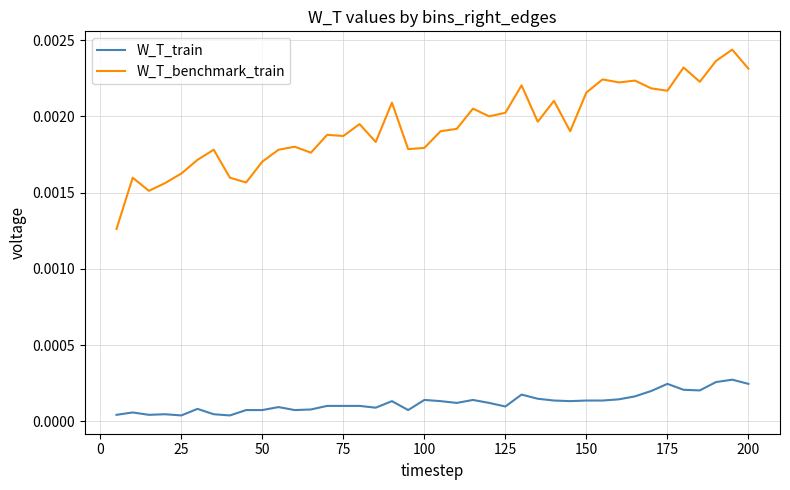

True or false: W_T_train and W_T_benchmark_train cross at least once.

False